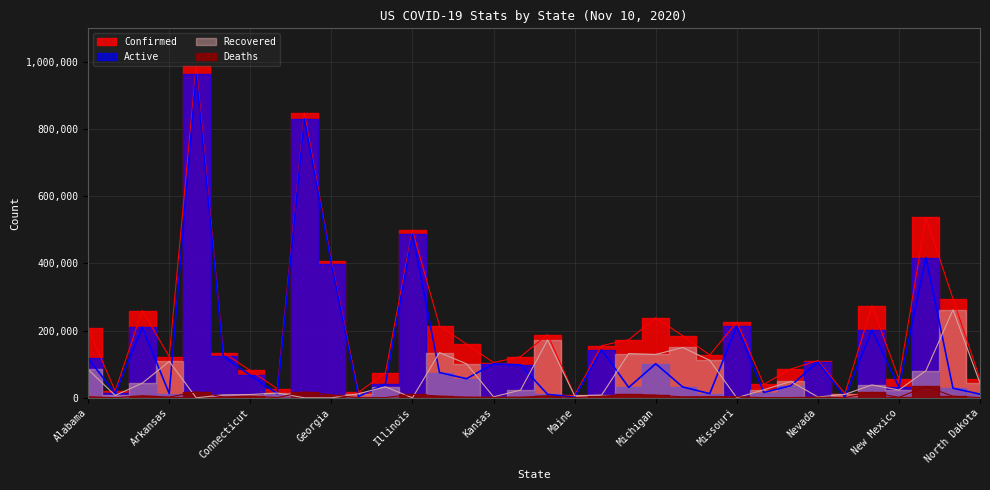

How many lines are shown in the chart?

4